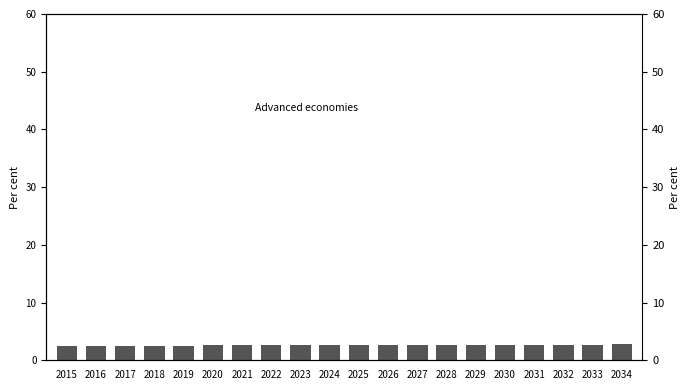

What is the difference between the values at 2033 and 2015?

0.2